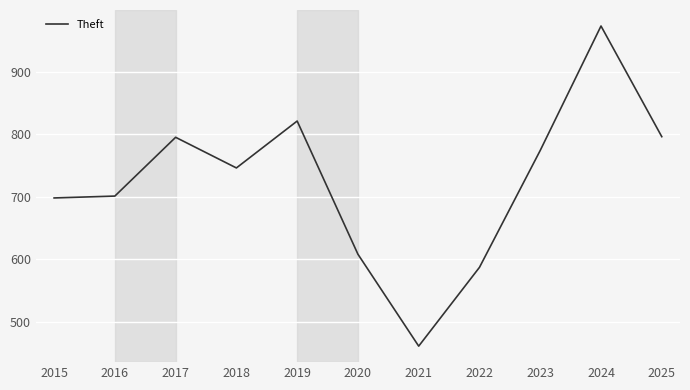

What is the ratio of the value at 2015 to the value at 2018?

0.9